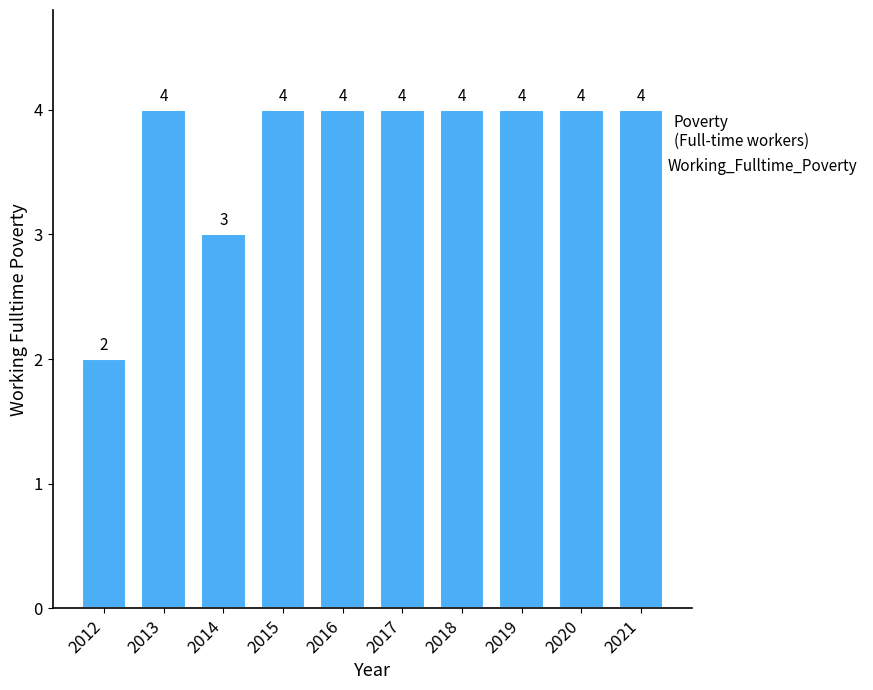

The chart shows a value of 4 at 2013. True or false?

True